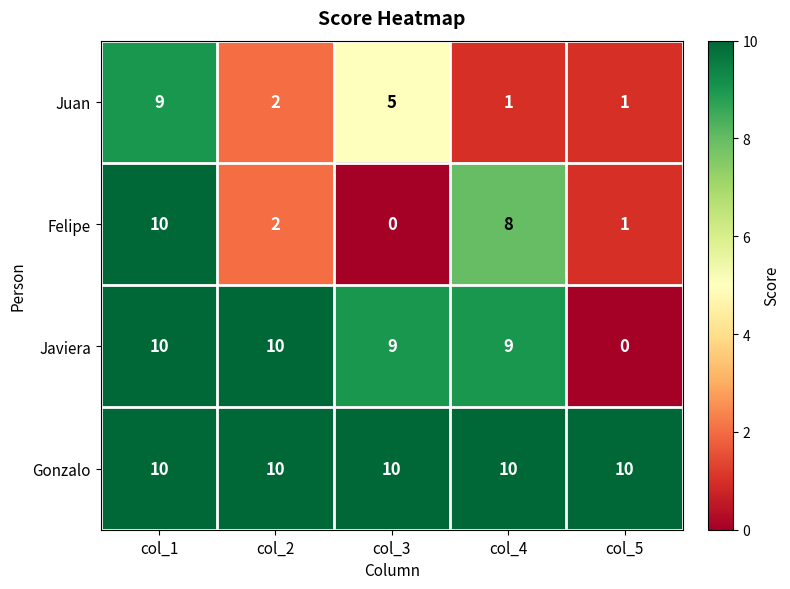

What is the difference between the highest and lowest values at col_3?

10